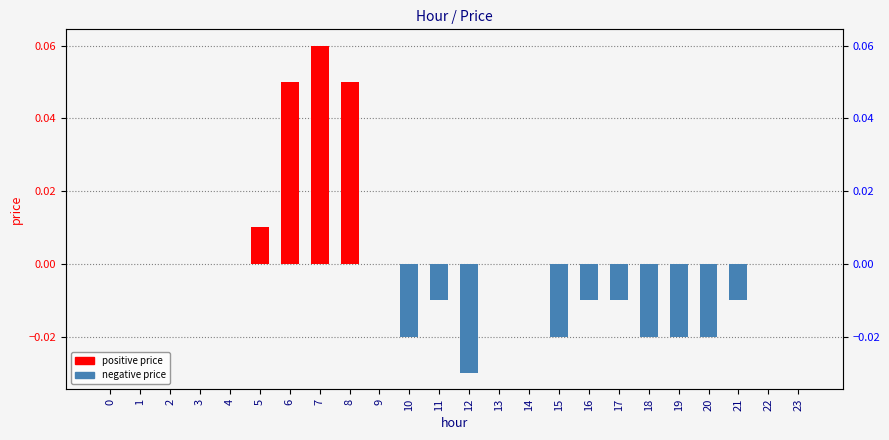

Reading left to right, extract all data points from this chart.

0=0.0	1=0.0	2=0.0	3=0.0	4=0.0	5=0.0	6=0.1	7=0.1	8=0.1	9=0.0	10=-0.0	11=-0.0	12=-0.0	13=0.0	14=0.0	15=-0.0	16=-0.0	17=-0.0	18=-0.0	19=-0.0	20=-0.0	21=-0.0	22=0.0	23=0.0